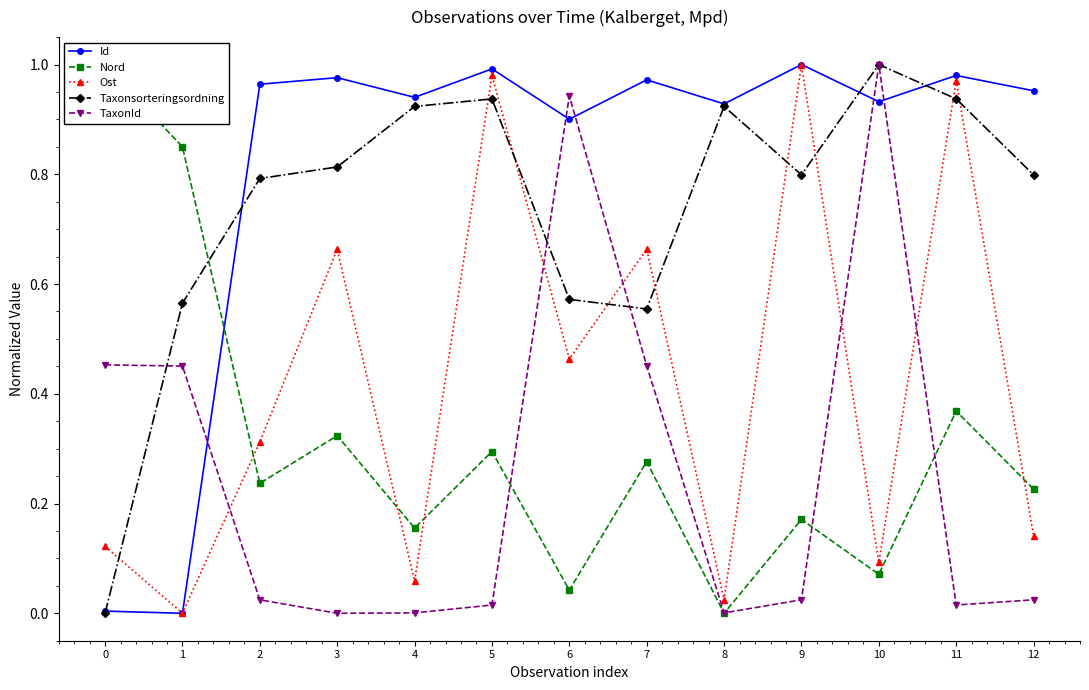

At which label does Id reach its minimum?

1